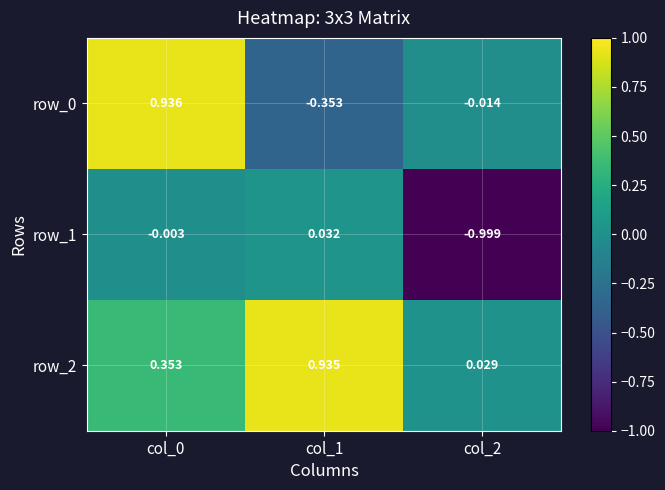

At which label does row_0 first exceed 0?

col_0